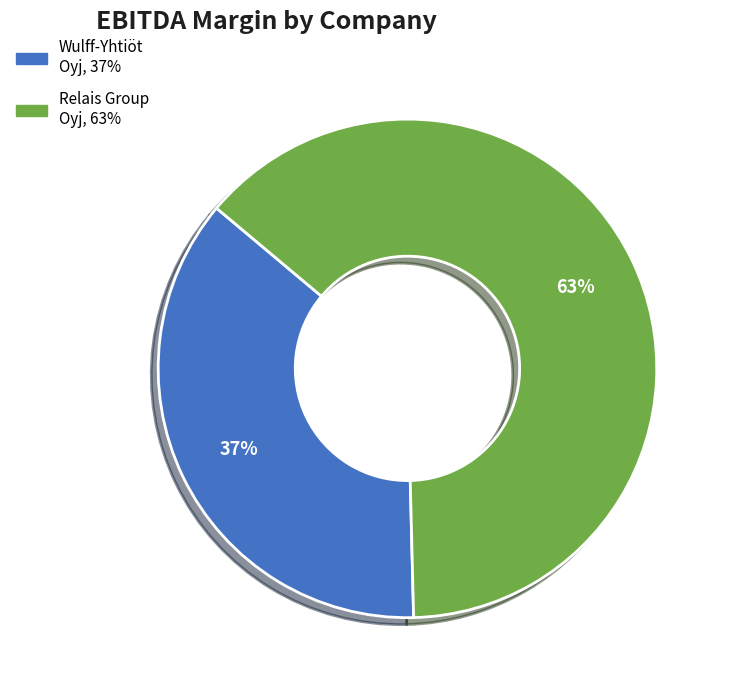

To the nearest percent, what is the average slice percentage?

50%